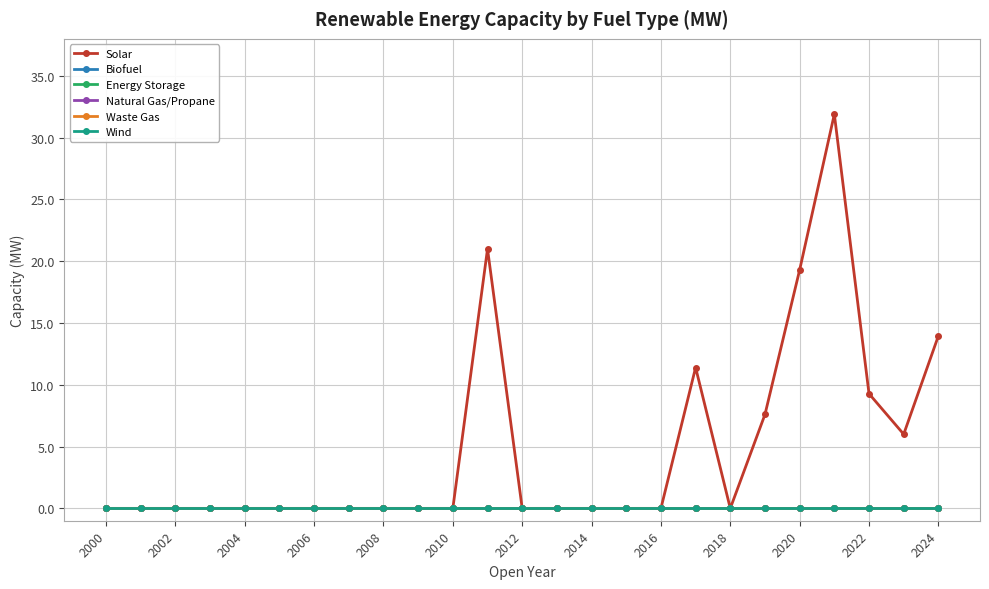

True or false: Natural Gas/Propane and Wind intersect in this chart.

False